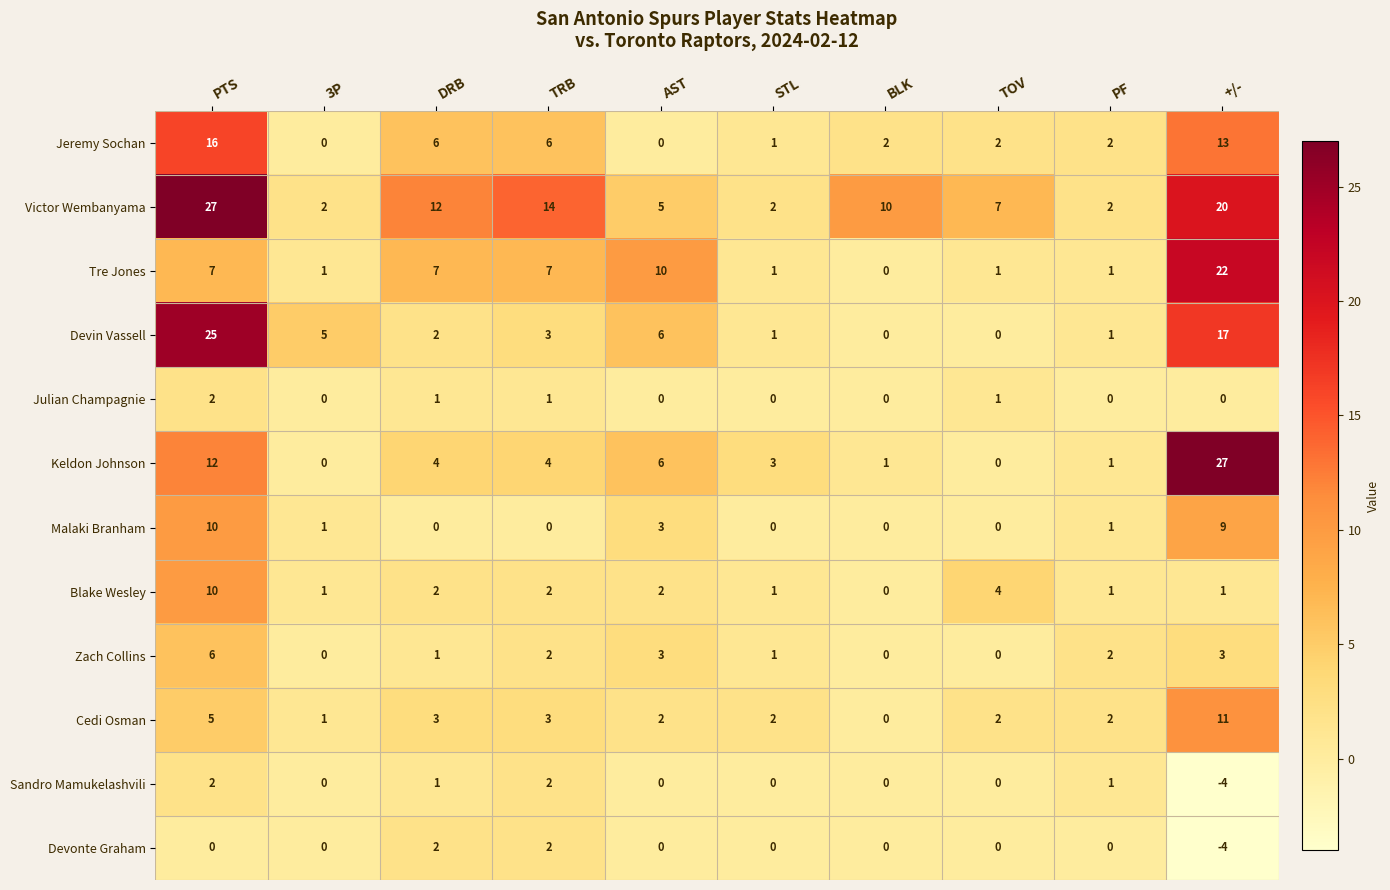

What is the difference between the Cedi Osman values at +/- and BLK?

11